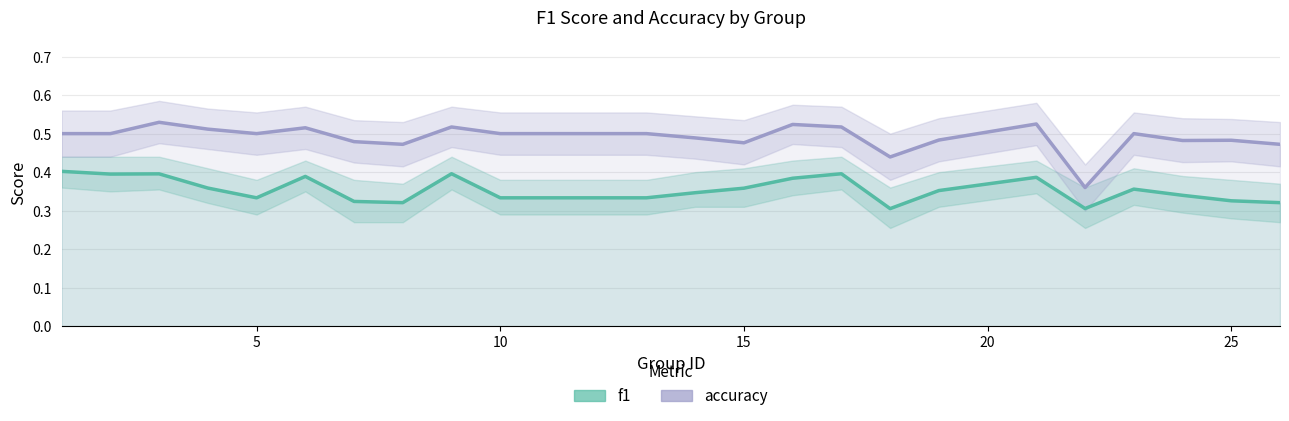

Which series has the widest spread of values?

accuracy